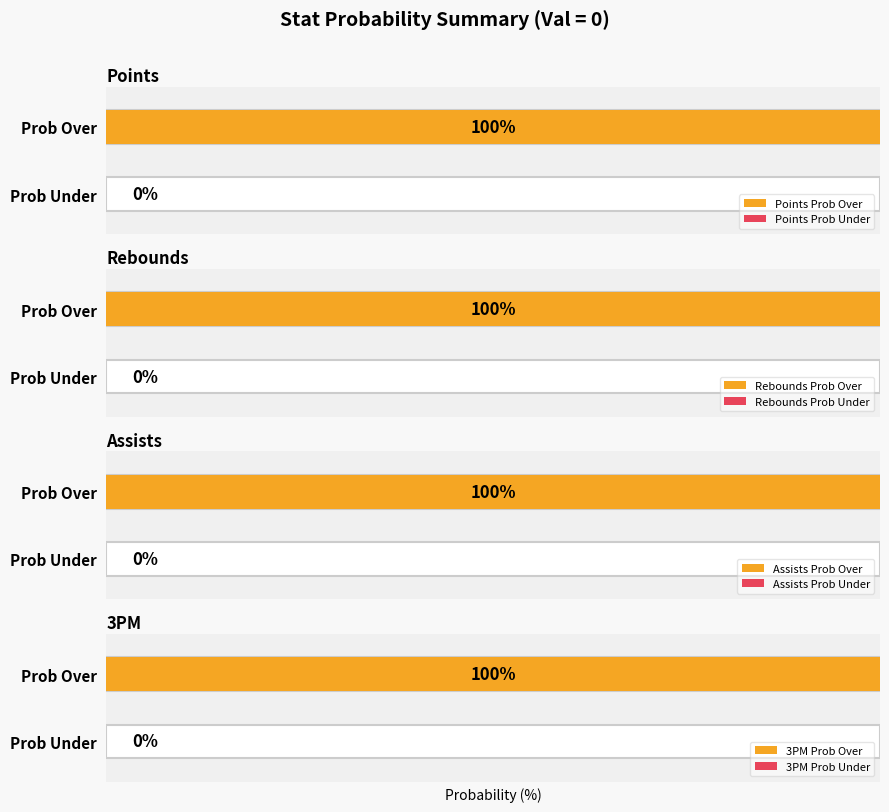

The ast prob over series shows -52 at 7. True or false?

False